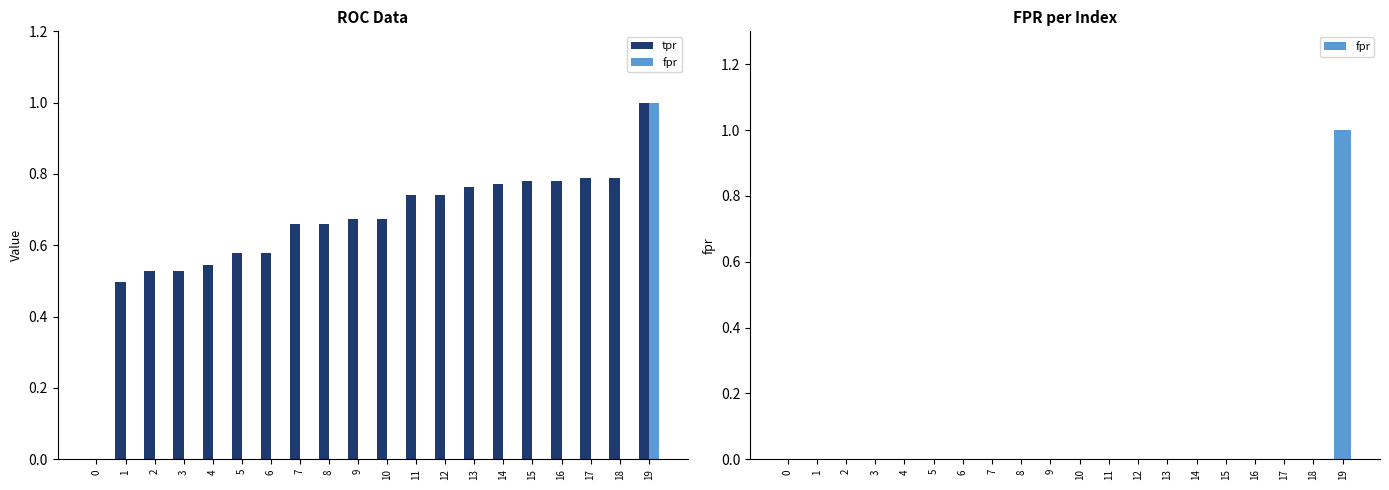

How many categories are shown in the chart?

20